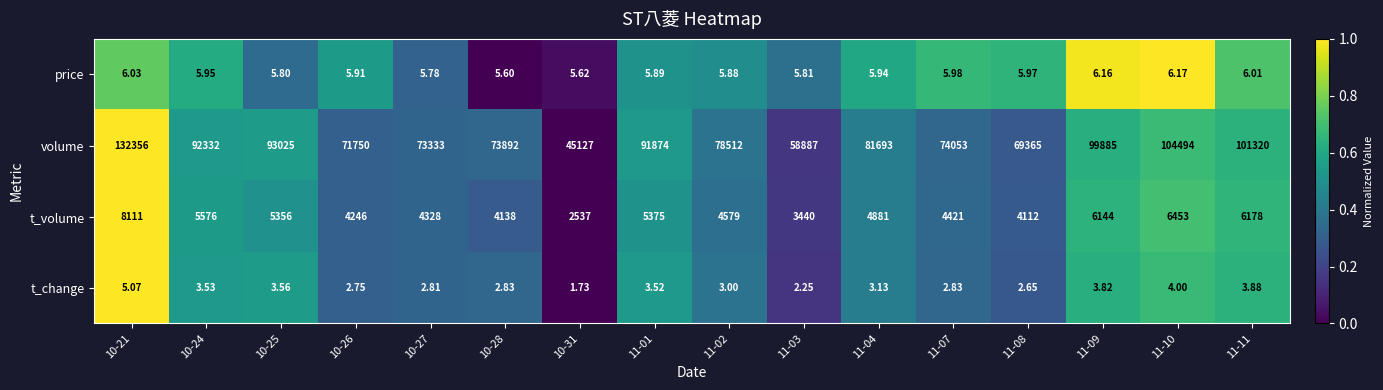

Rank the series at 11-02 from highest to lowest value.

volume, t_volume, price, t_change